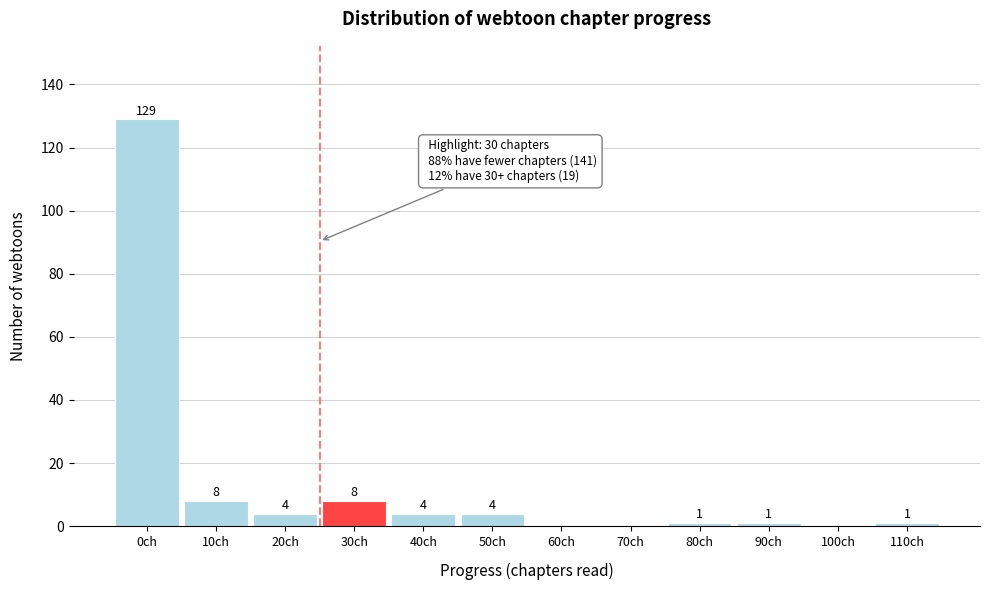

Reading left to right, what are all the values shown in this chart?

0ch=129	10ch=8	20ch=4	30ch=8	40ch=4	50ch=4	60ch=0	70ch=0	80ch=1	90ch=1	100ch=0	110ch=1